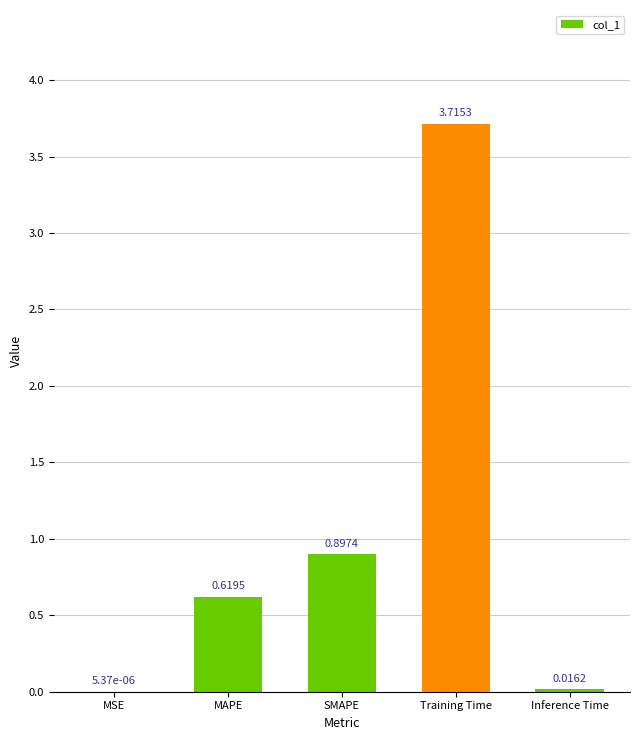

At which label is the value closest to 1?

SMAPE